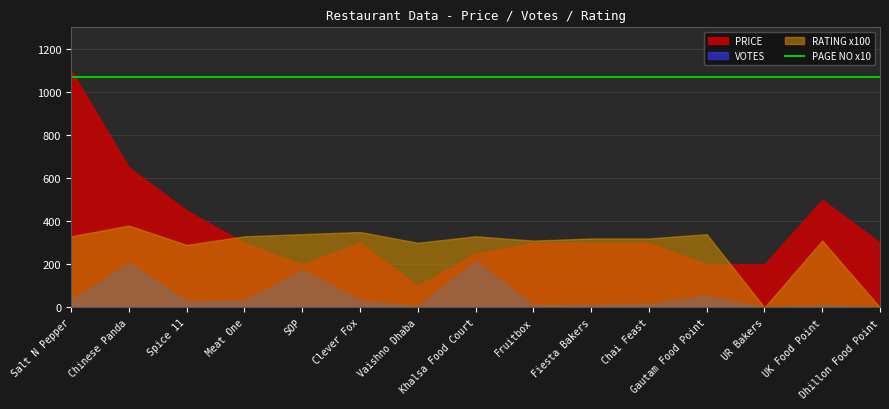

The value of VOTES at Chinese Panda is 73.4. True or false?

False